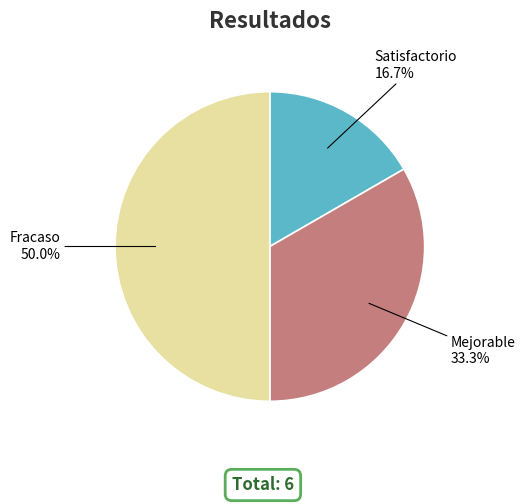

To the nearest percent, what is the average slice percentage?

33%